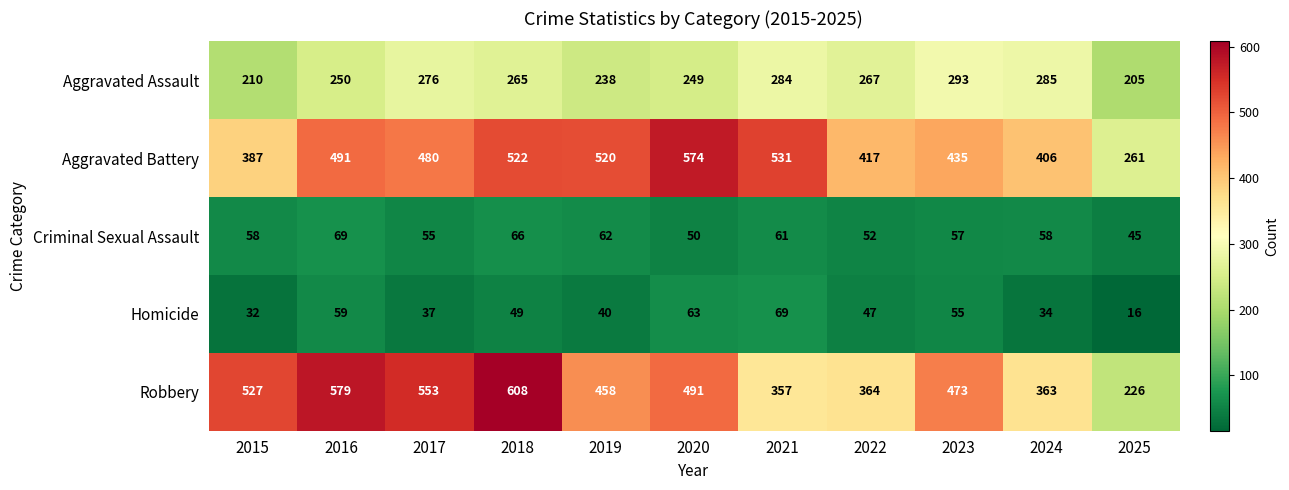

The Aggravated Battery series shows 417 at 2022. True or false?

True